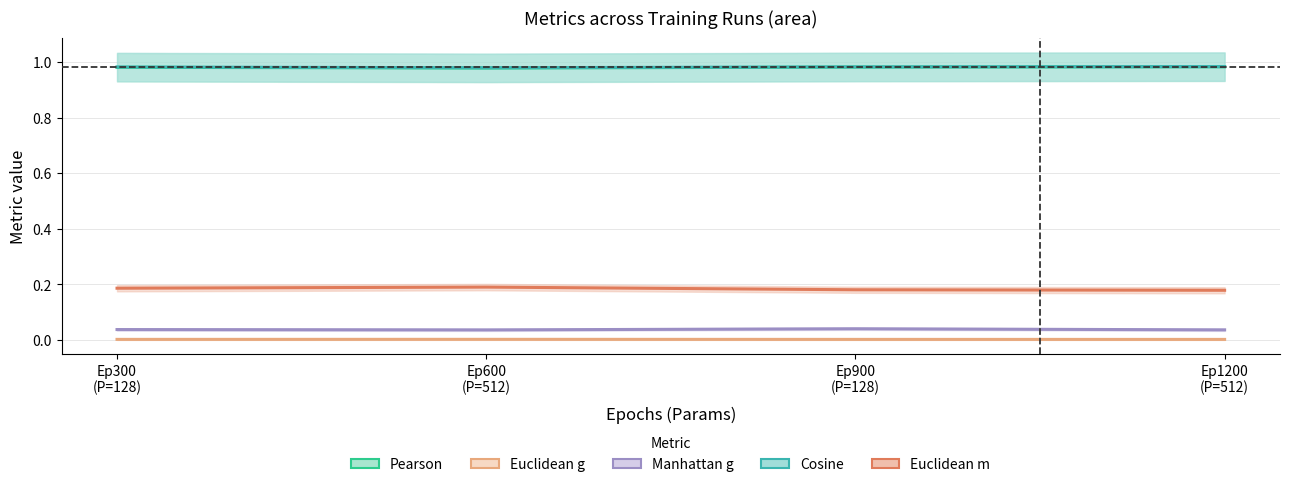

What is the average value of the Pearson series?

1.0